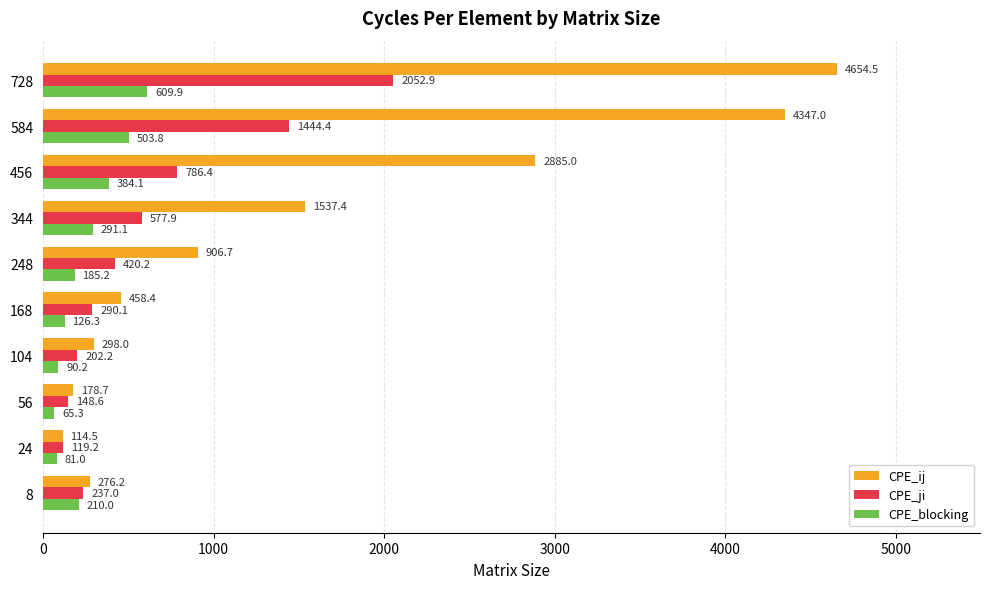

Rank the series by their average value, from lowest to highest.

CPE_blocking, CPE_ji, CPE_ij